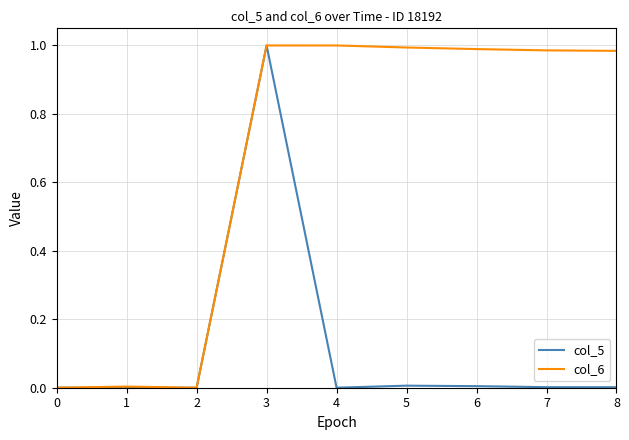

Is it true that col_6 equals 1.0 at 5?

True